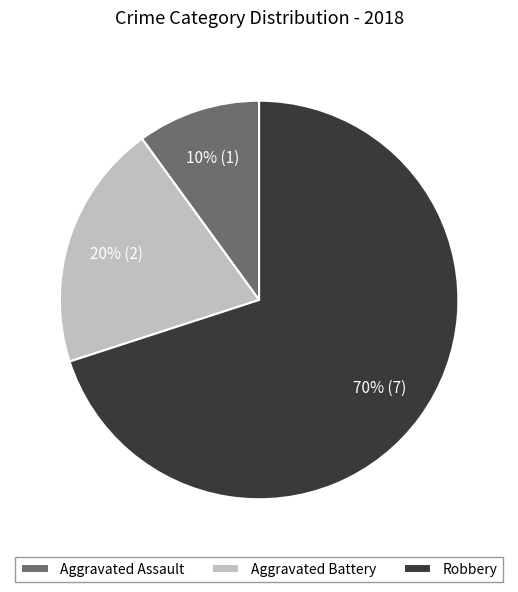

Which category has the biggest portion of the pie?

Robbery